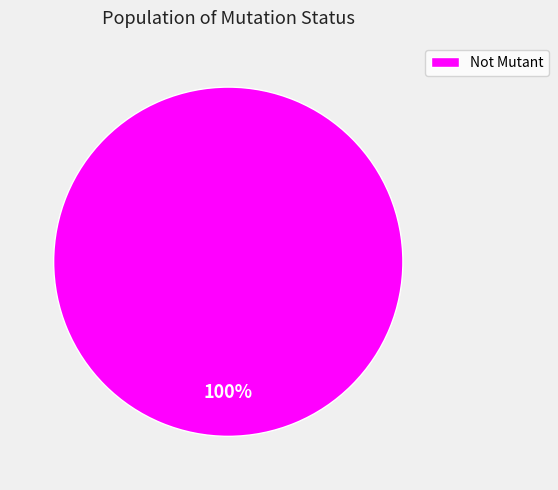

Does Not Mutant account for over 50% of the chart?

Yes